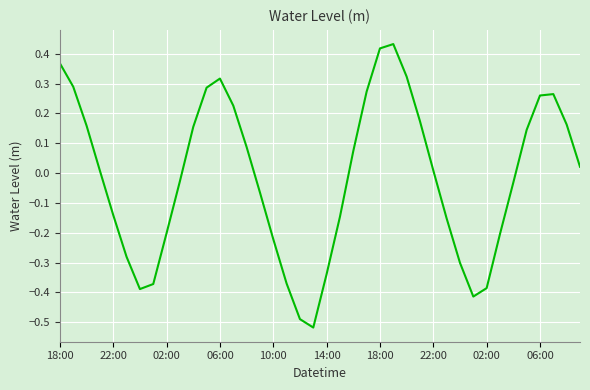

How many lines are shown in the chart?

1